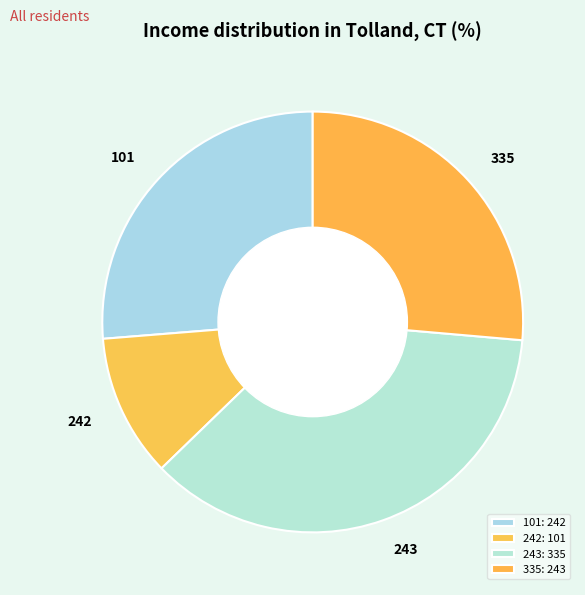

Approximately how many times larger is the value at 243 compared to 242?

3.3